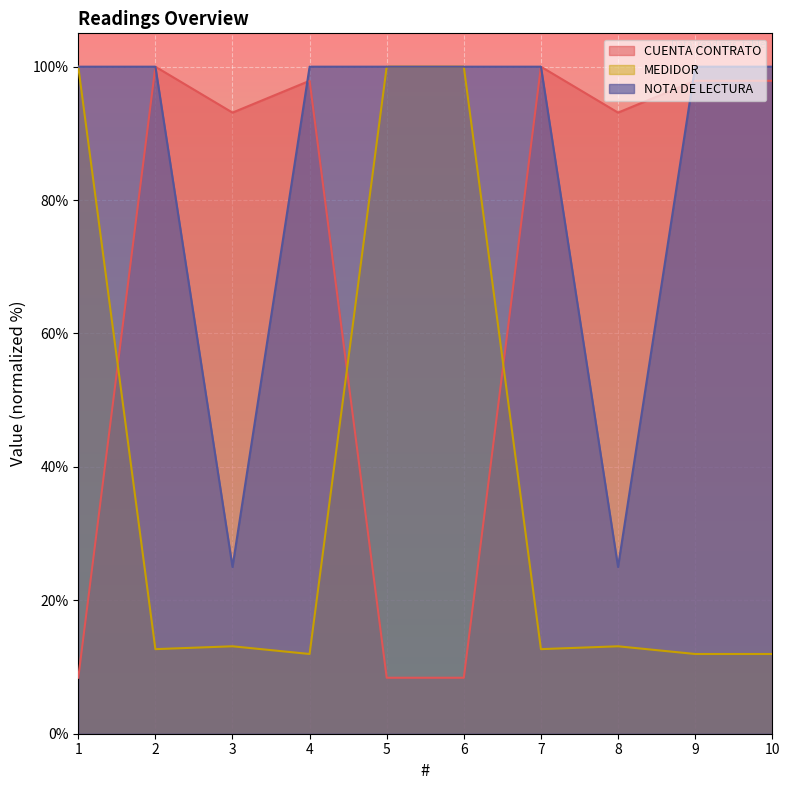

The value of MEDIDOR at 2 is 12.7. True or false?

True